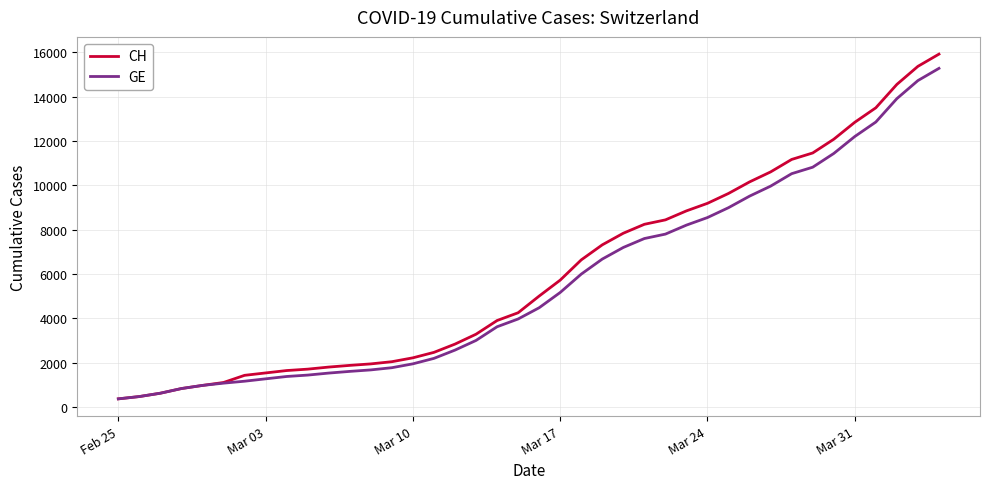

What is the smallest value displayed?

375